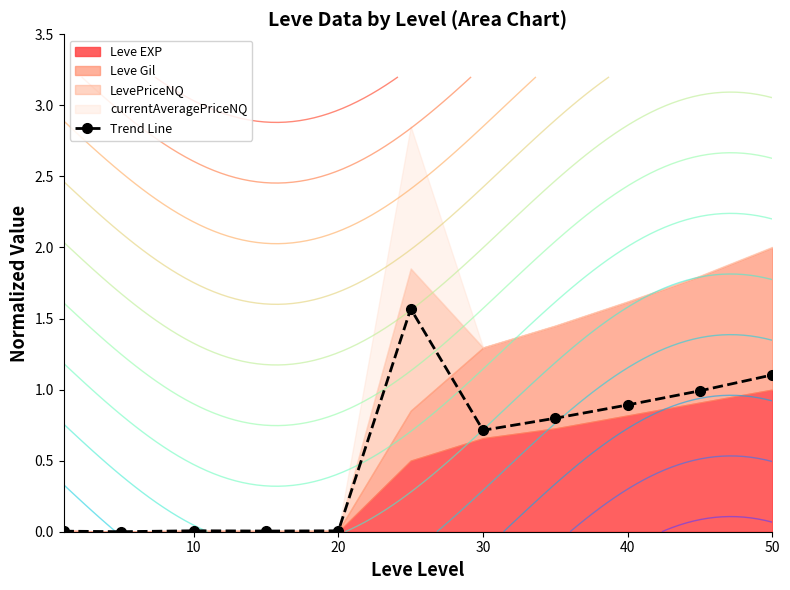

What is the maximum value shown in the chart?

1.6